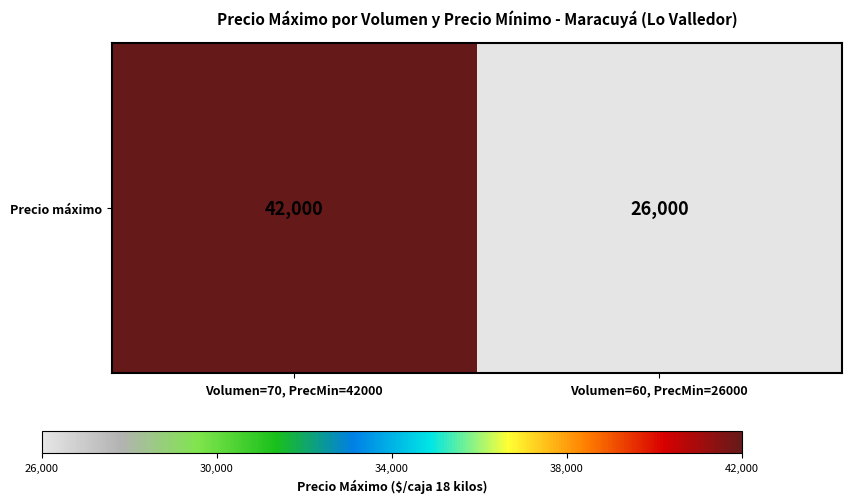

List the labels in order of value, smallest first.

Volumen=60, PrecMin=26000, Volumen=70, PrecMin=42000